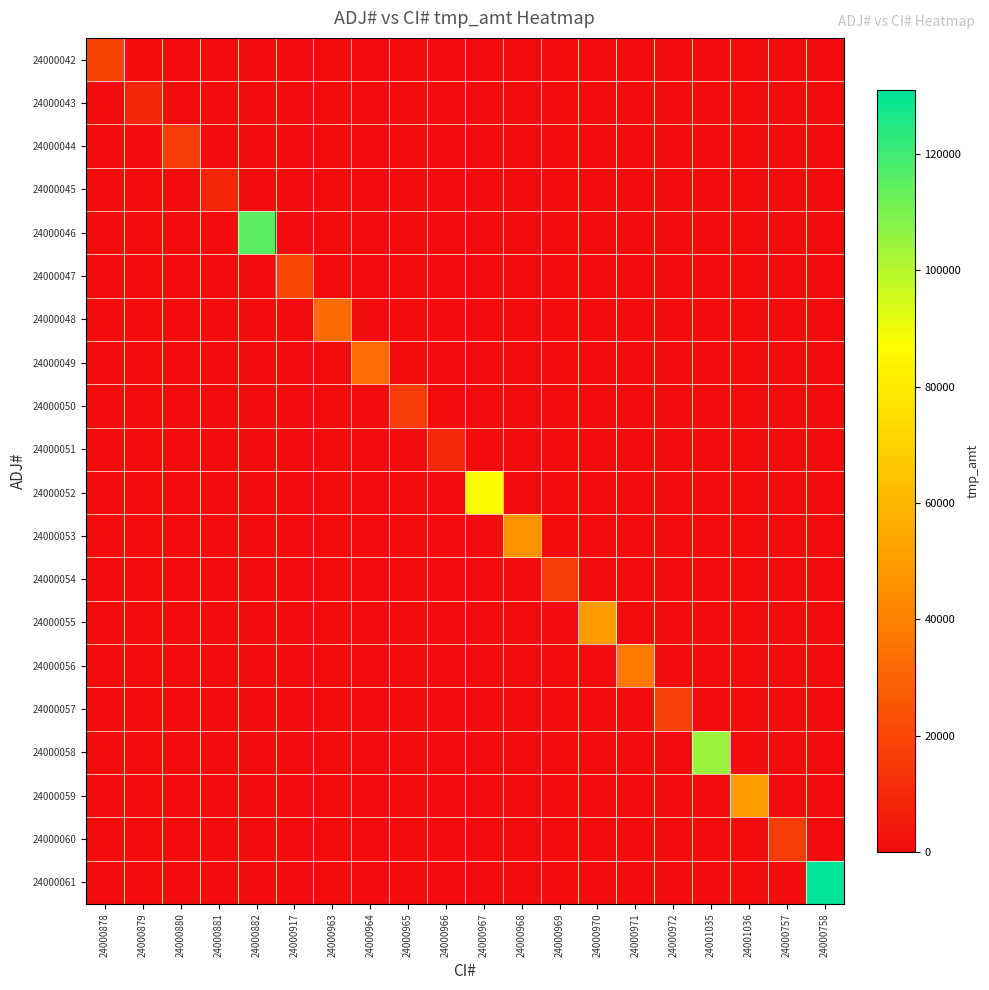

Between 24000963 and 24000881, which is larger?

24000963